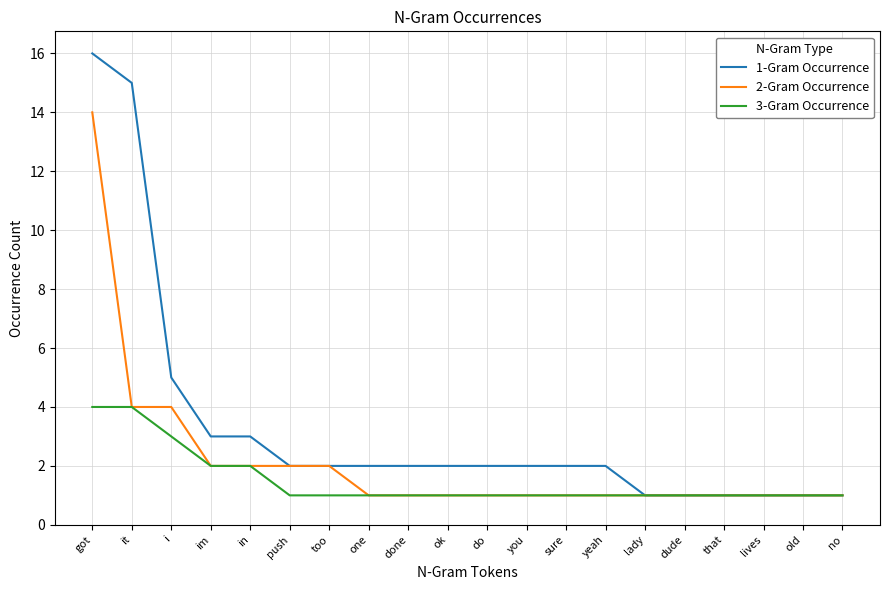

True or false: 2-Gram Occurrence has a value of 2 at im.

True